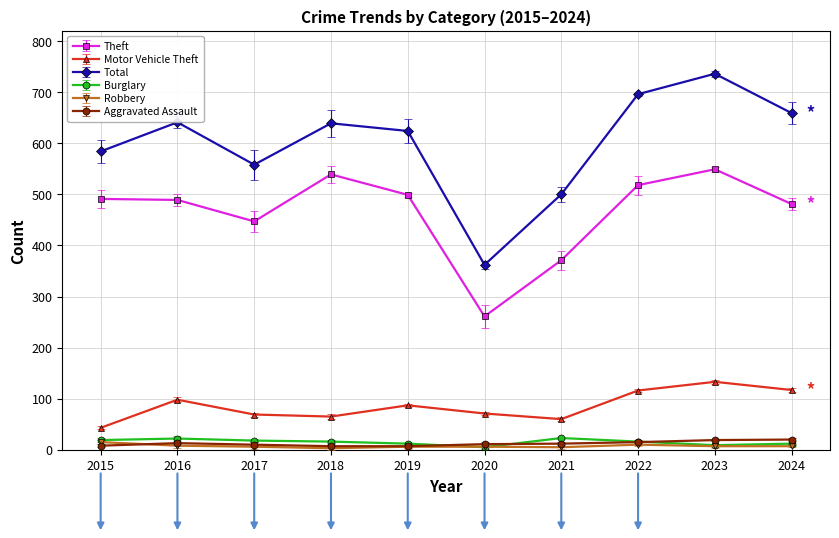

True or false: Total and Robbery intersect in this chart.

False